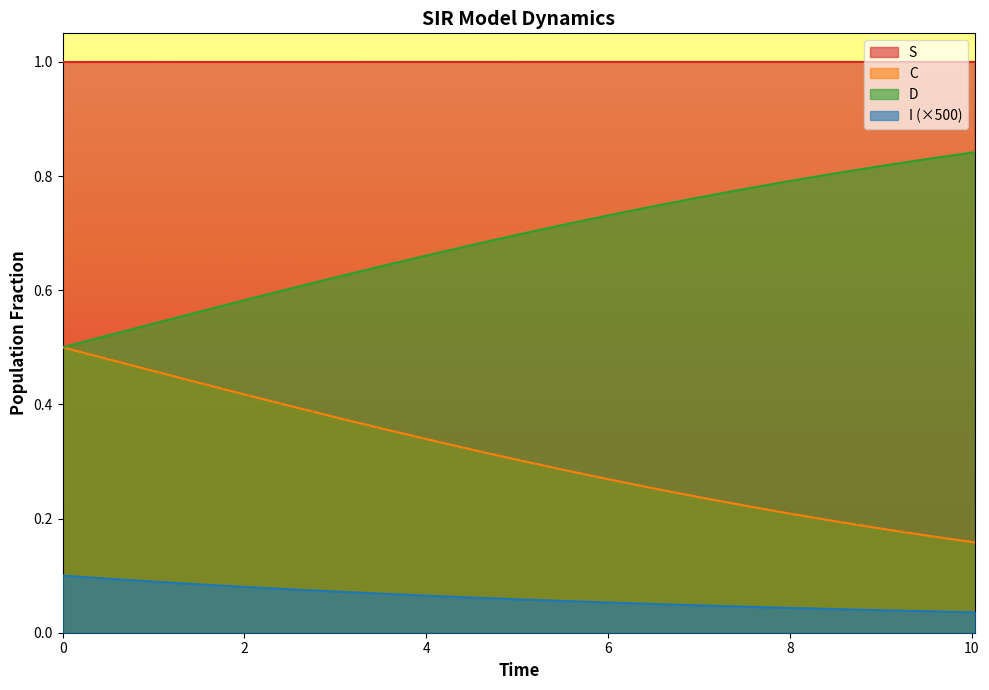

At how many categories does at least one series exceed 0?

21